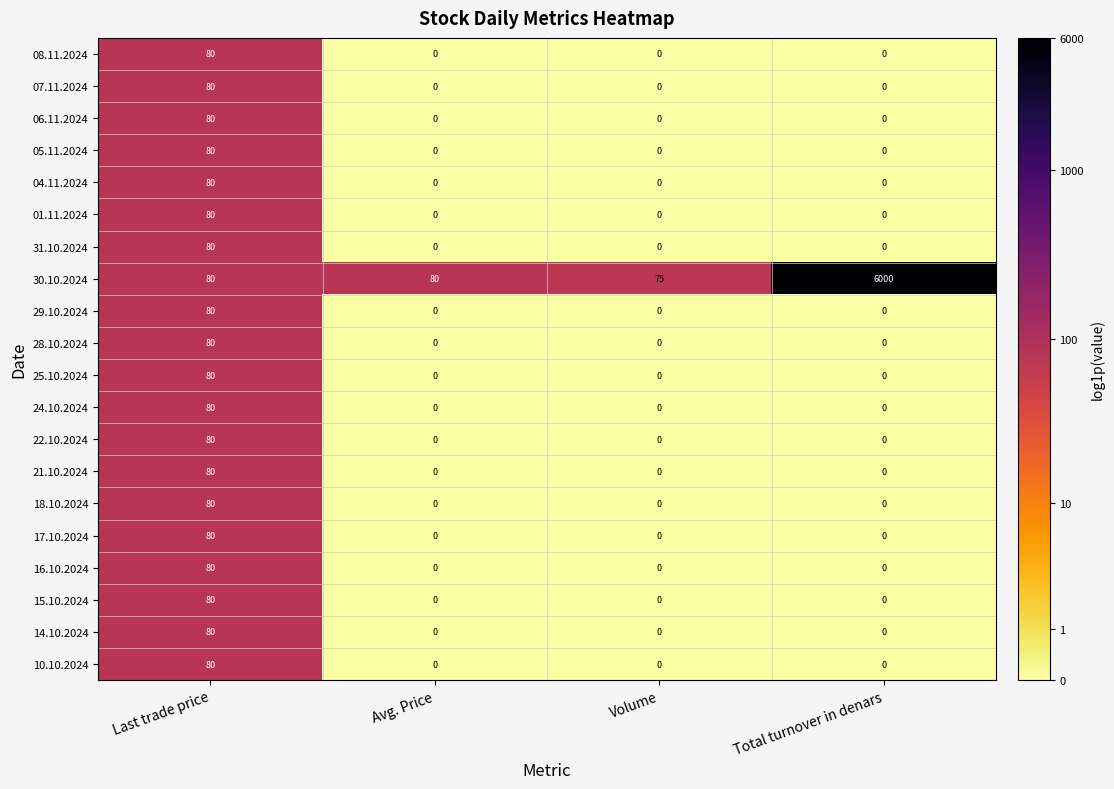

At how many categories does at least one series exceed 0?

4